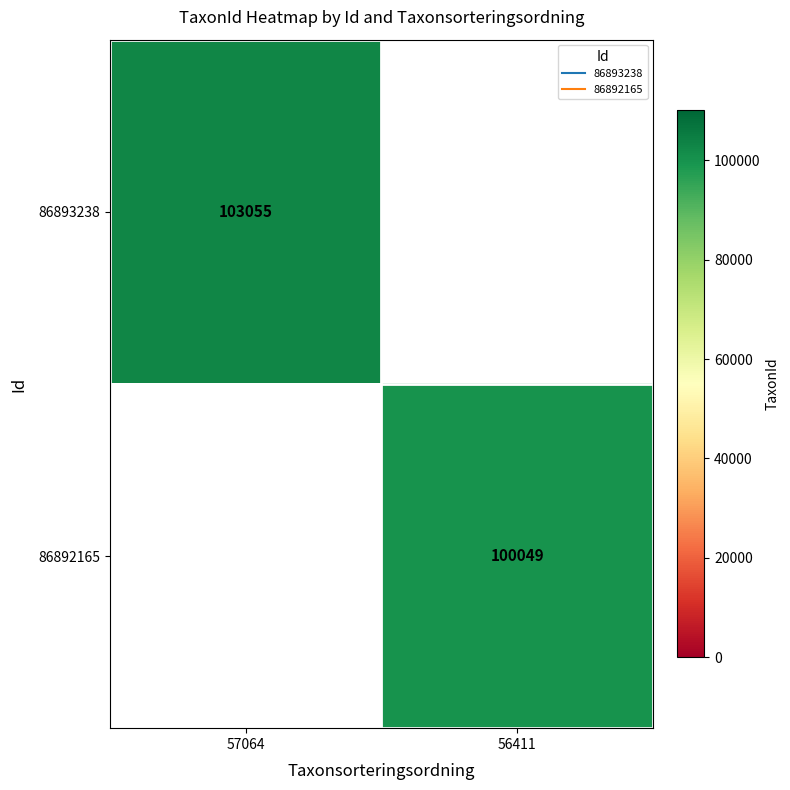

At 56411, list the series in order from largest to smallest.

86893238, 86892165